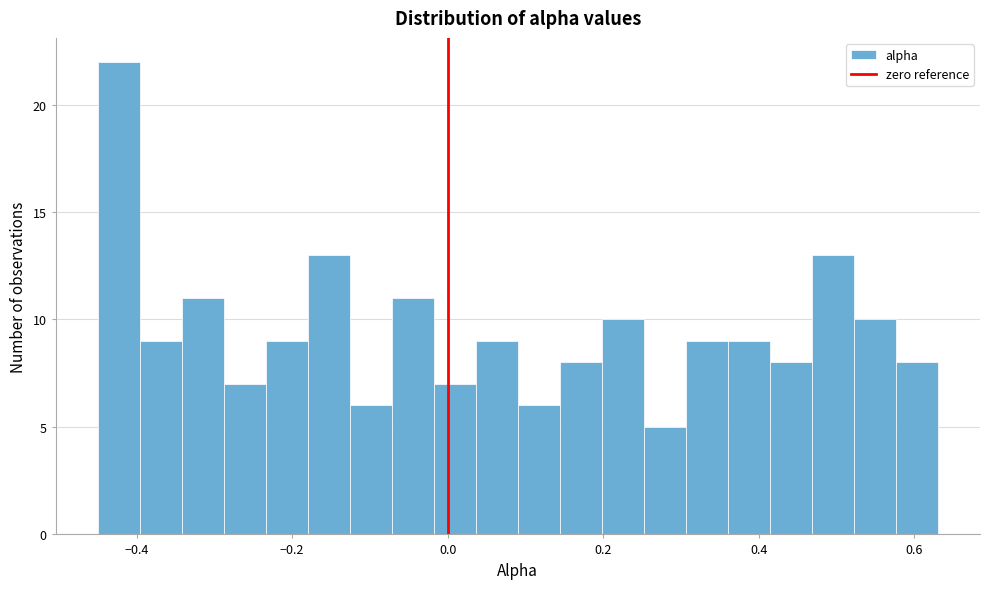

Around what value on the x-axis is the tallest bar? Give the approximate position of its centre, as read against the axis.

-0.42